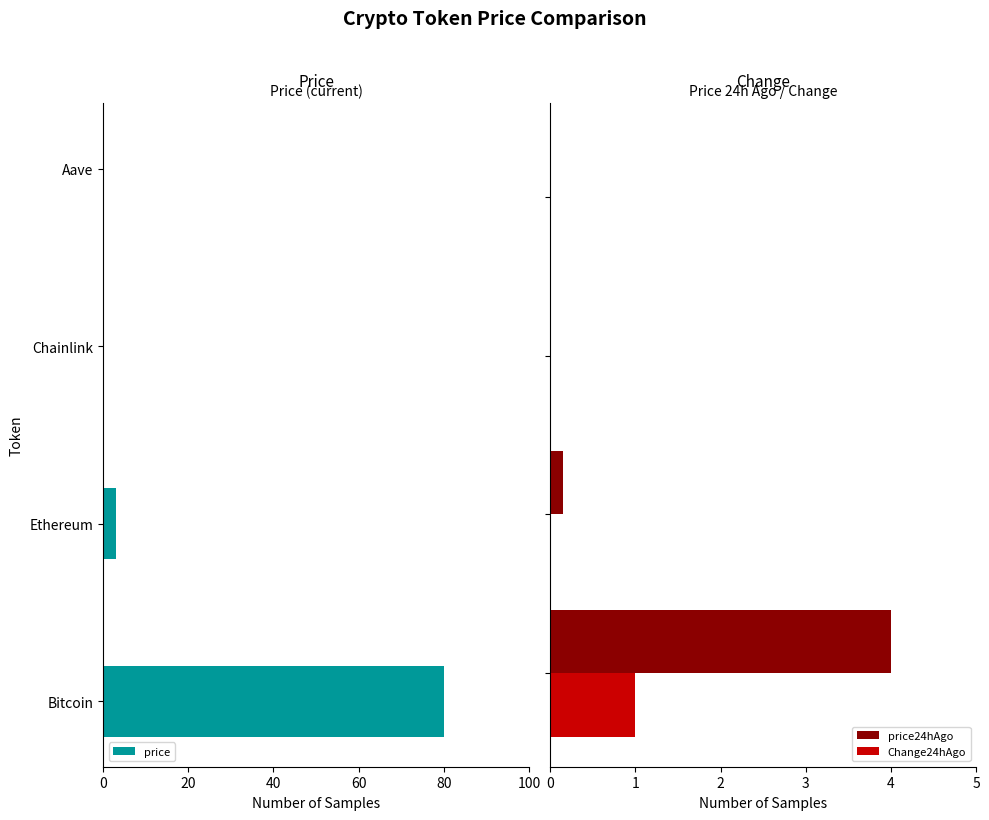

What is the maximum value for price24hAgo?

4.0